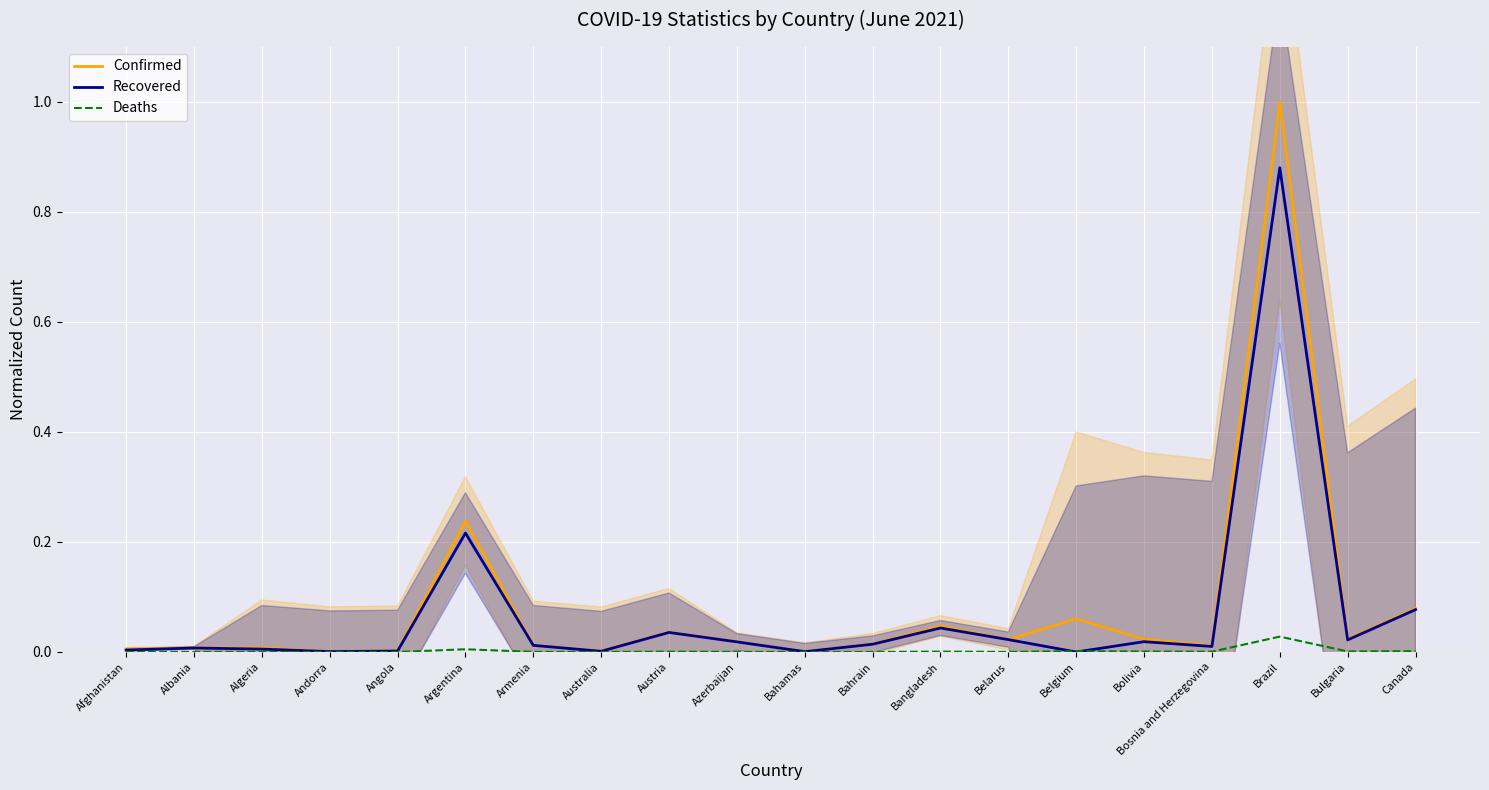

What is the difference between the highest and lowest values at Argentina?

0.2